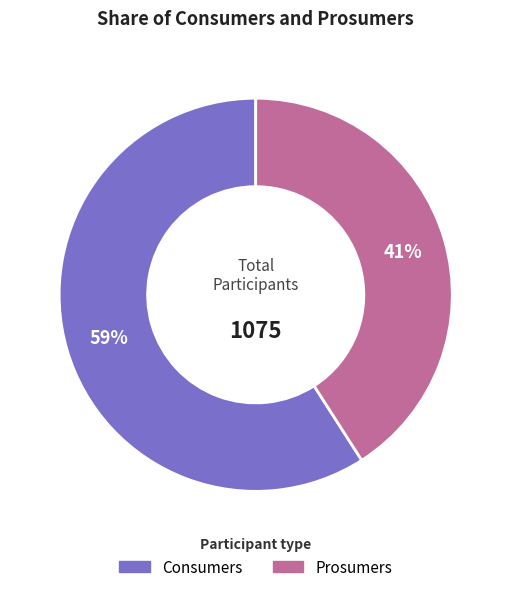

What is the smallest slice in the pie chart?

Prosumers